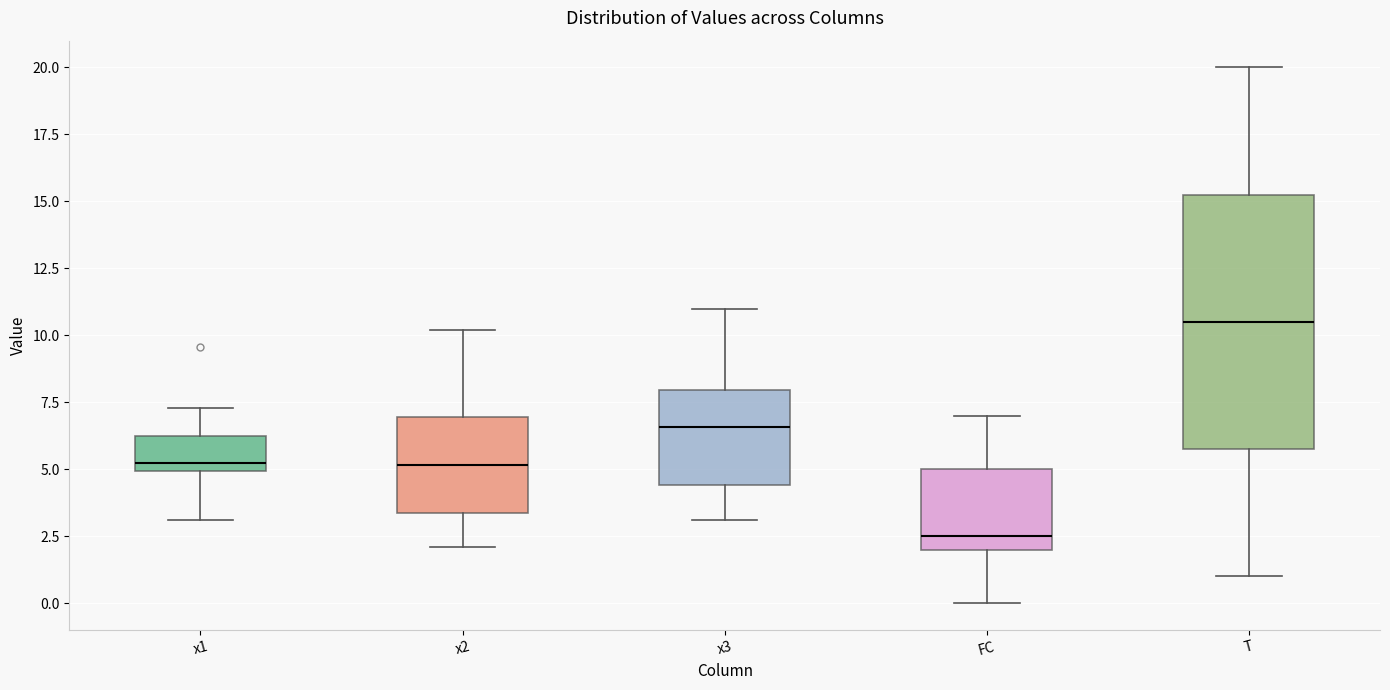

Comparing the boxes themselves (not the whiskers), which one is the tallest?

T